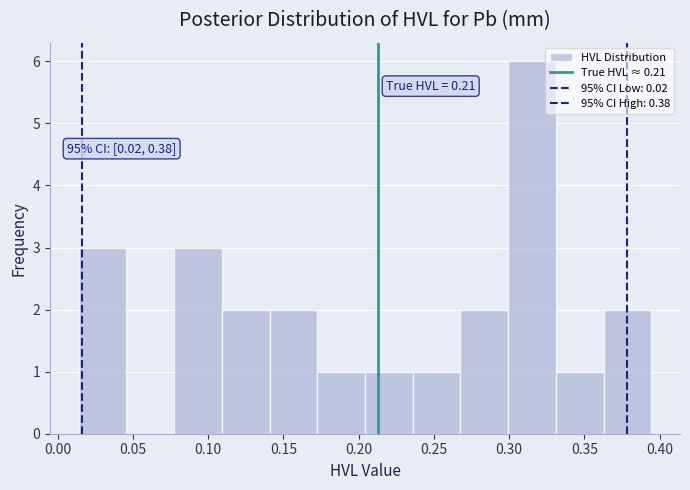

Which range on the x-axis has the tallest bar?

0.300 to 0.330